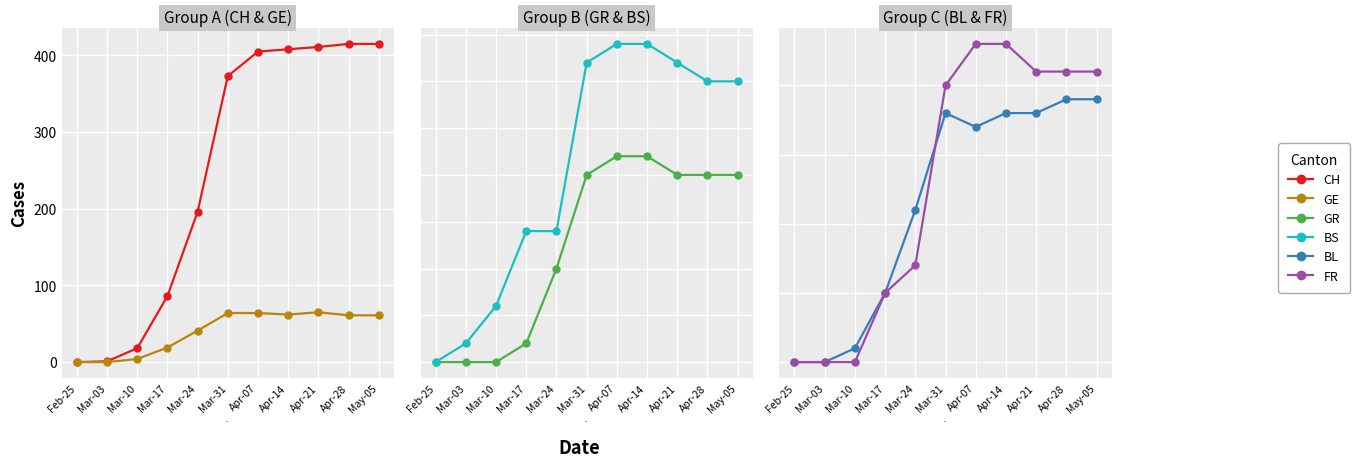

Reading left to right, transcribe all the data shown in this chart.

CH: 0	1	18	86	196	373	405	408	411	415	415
GE: 0	0	4	19	41	64	64	62	65	61	61
GR: 0	0	0	1	5	10	11	11	10	10	10
BS: 0	1	3	7	7	16	17	17	16	15	15
BL: 0	0	1	5	11	18	17	18	18	19	19
FR: 0	0	0	5	7	20	23	23	21	21	21